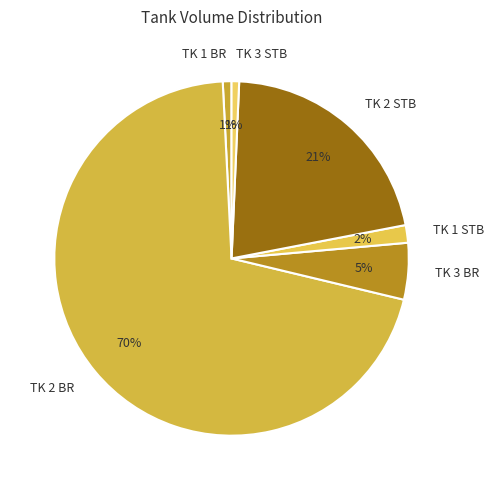

To the nearest percent, what percentage of the pie is TK 3 BR?

5%